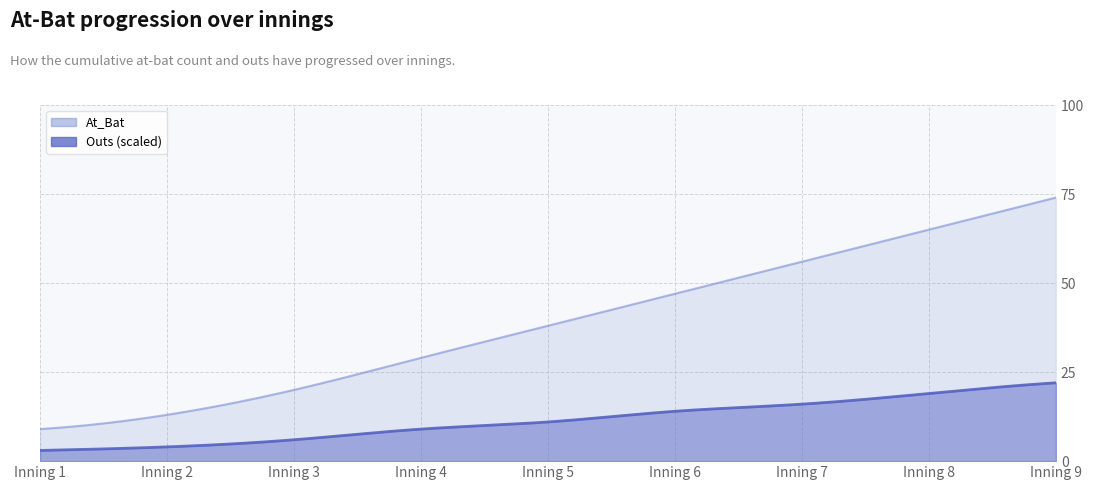

Which series changed the most between Inning 2 and Inning 7?

At_Bat